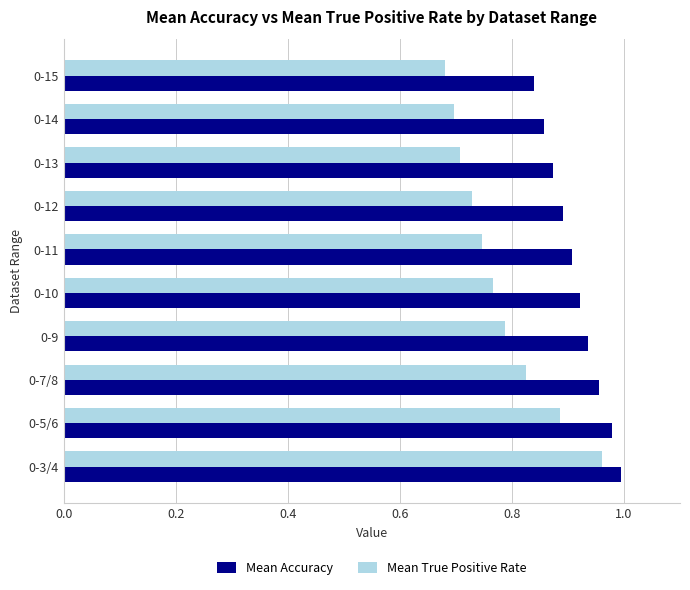

What is the difference between the maximum and second lowest values in the Mean True Positive Rate series?

0.3